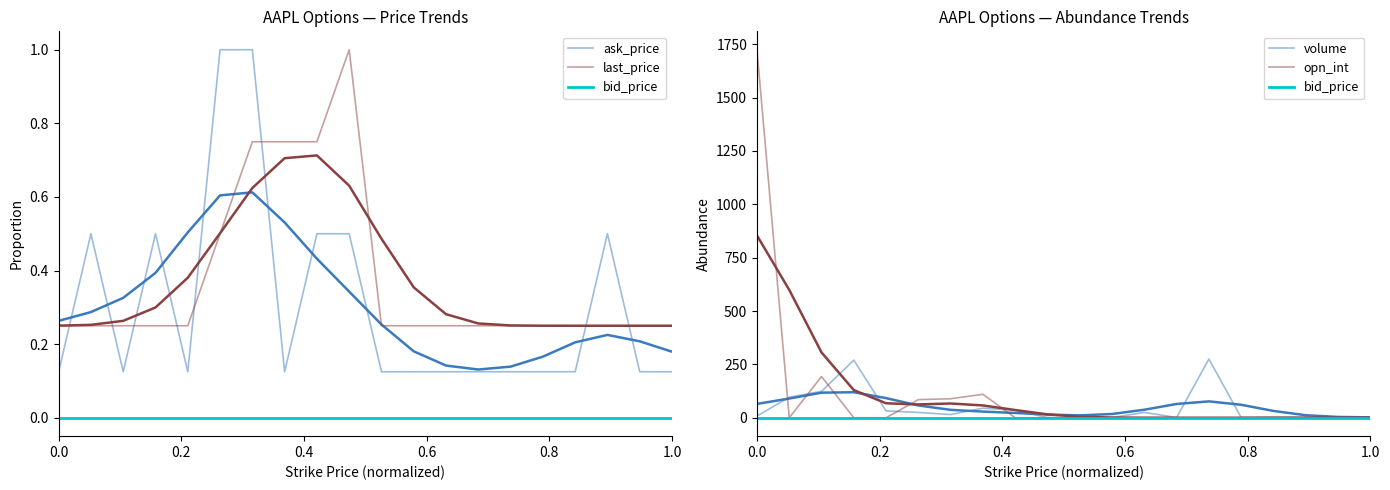

What are all the series names shown in the legend?

ask_price, last_price, bid_price, volume, opn_int